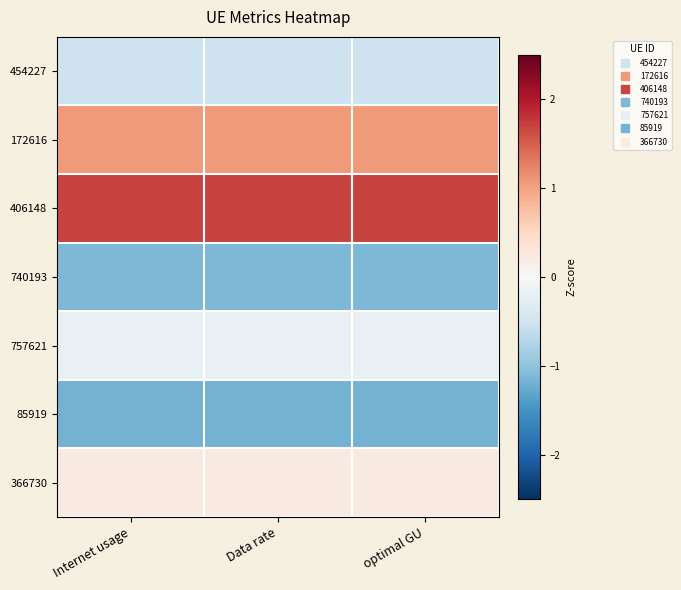

Reading left to right, extract all data points from this chart.

454227: Internet usage=-0.5	Data rate=-0.5	optimal GU=-0.5
172616: Internet usage=1.1	Data rate=1.1	optimal GU=1.1
406148: Internet usage=1.7	Data rate=1.7	optimal GU=1.7
740193: Internet usage=-1.1	Data rate=-1.1	optimal GU=-1.1
757621: Internet usage=-0.2	Data rate=-0.2	optimal GU=-0.2
85919: Internet usage=-1.2	Data rate=-1.2	optimal GU=-1.2
366730: Internet usage=0.2	Data rate=0.2	optimal GU=0.2